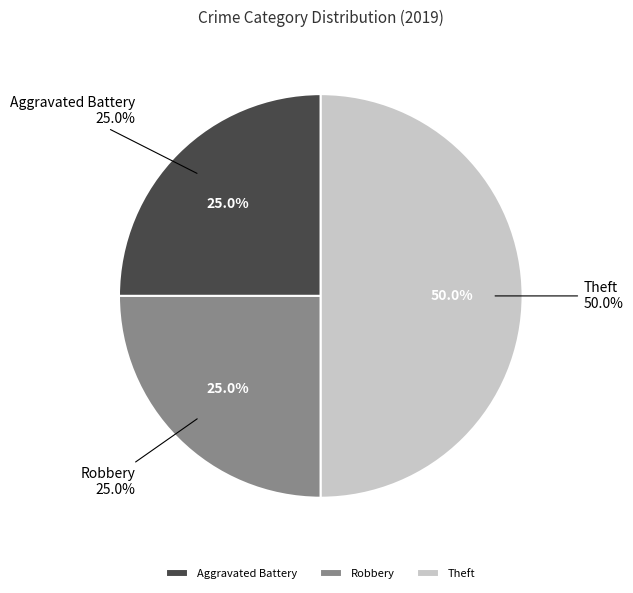

Count the number of slices in the pie.

3